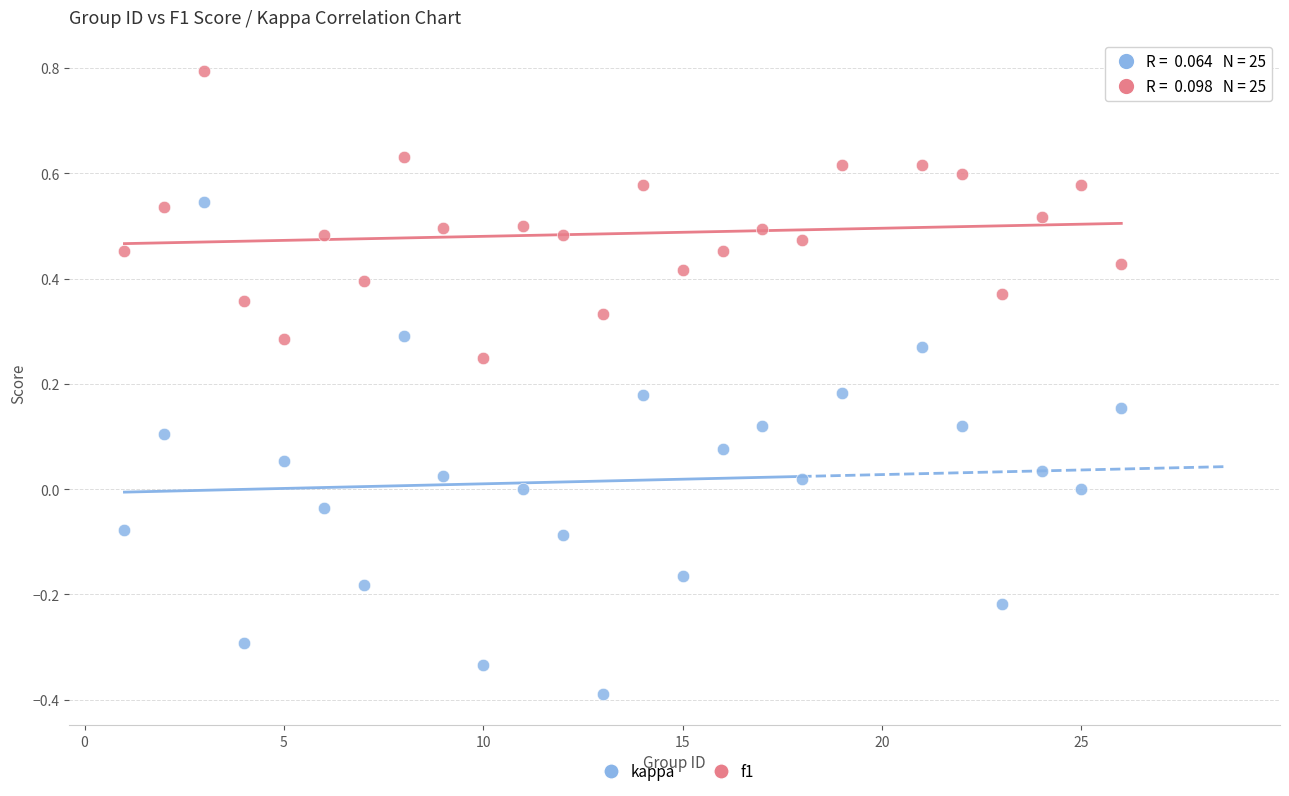

Which series contains the highest Y value?

f1